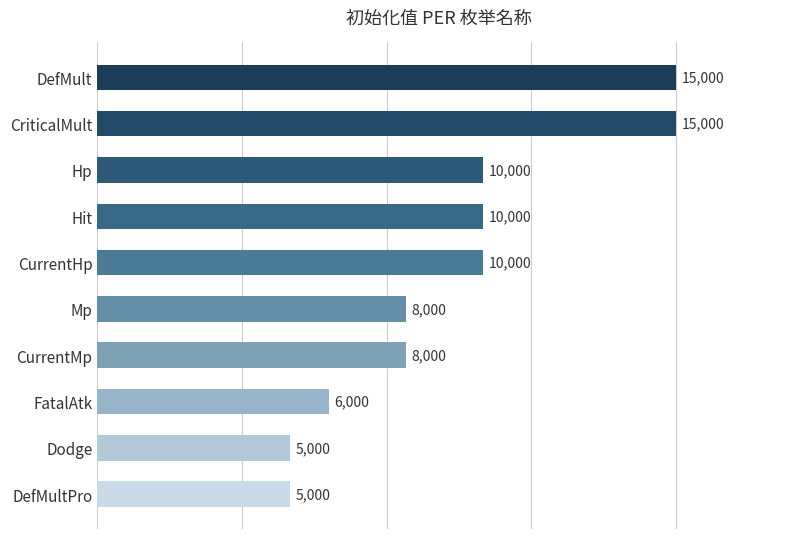

What is the difference between the values at DefMultPro and Hp?

5000